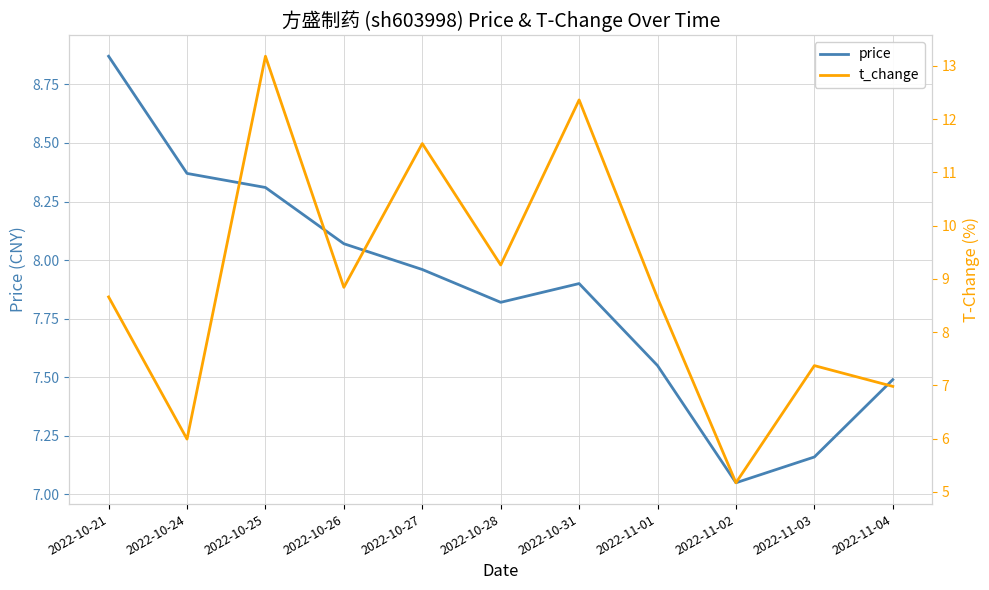

Count the number of categories in the chart.

11